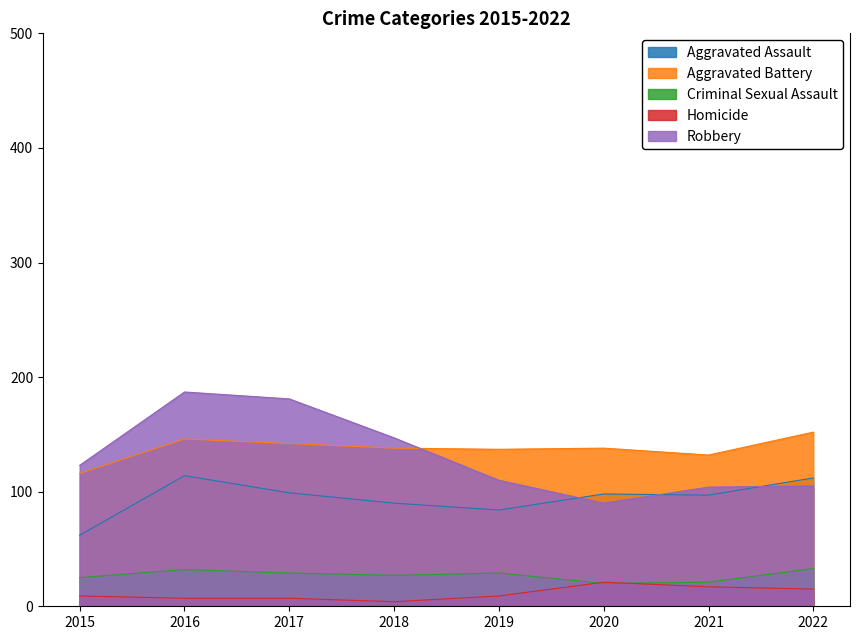

At which category does Homicide reach its first local peak?

2020